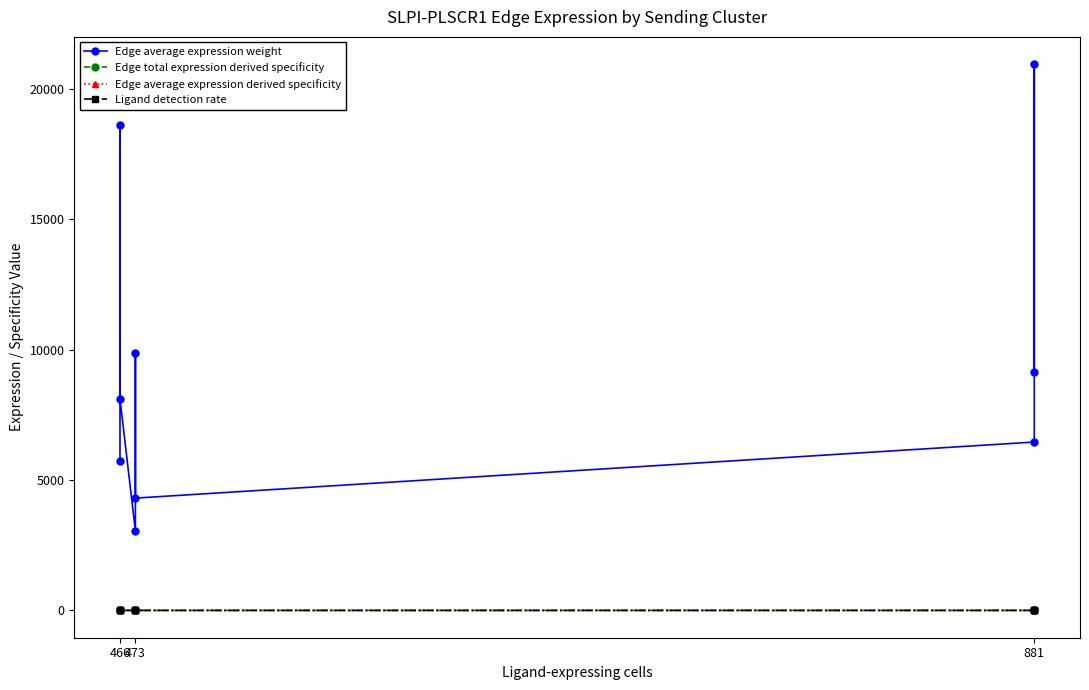

What is the value of the Edge average expression weight point at the 4th from the left?

4307.2